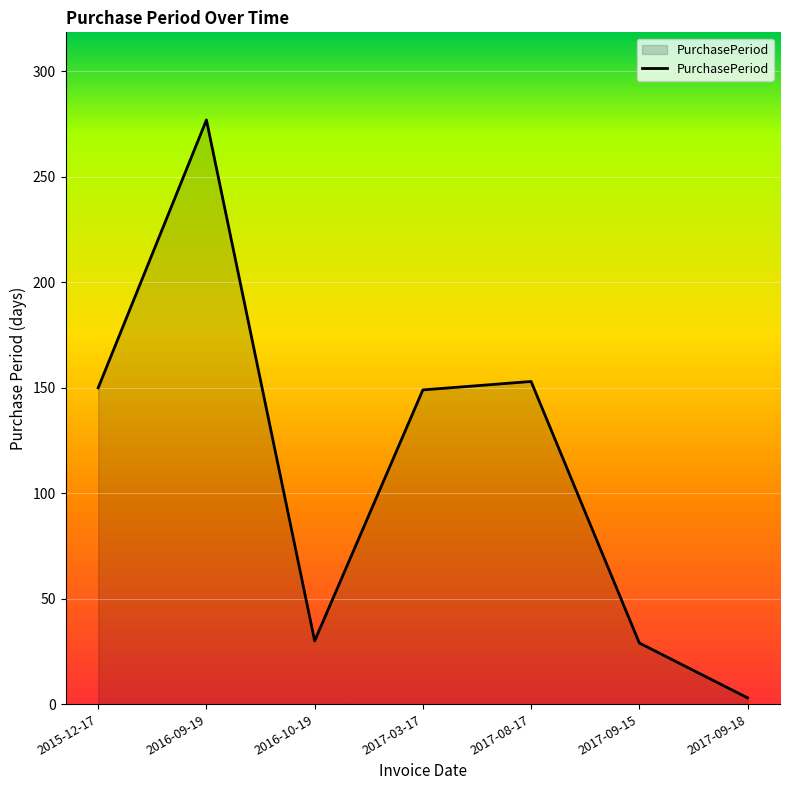

Is it true that the value at 2017-08-17 is 153?

True